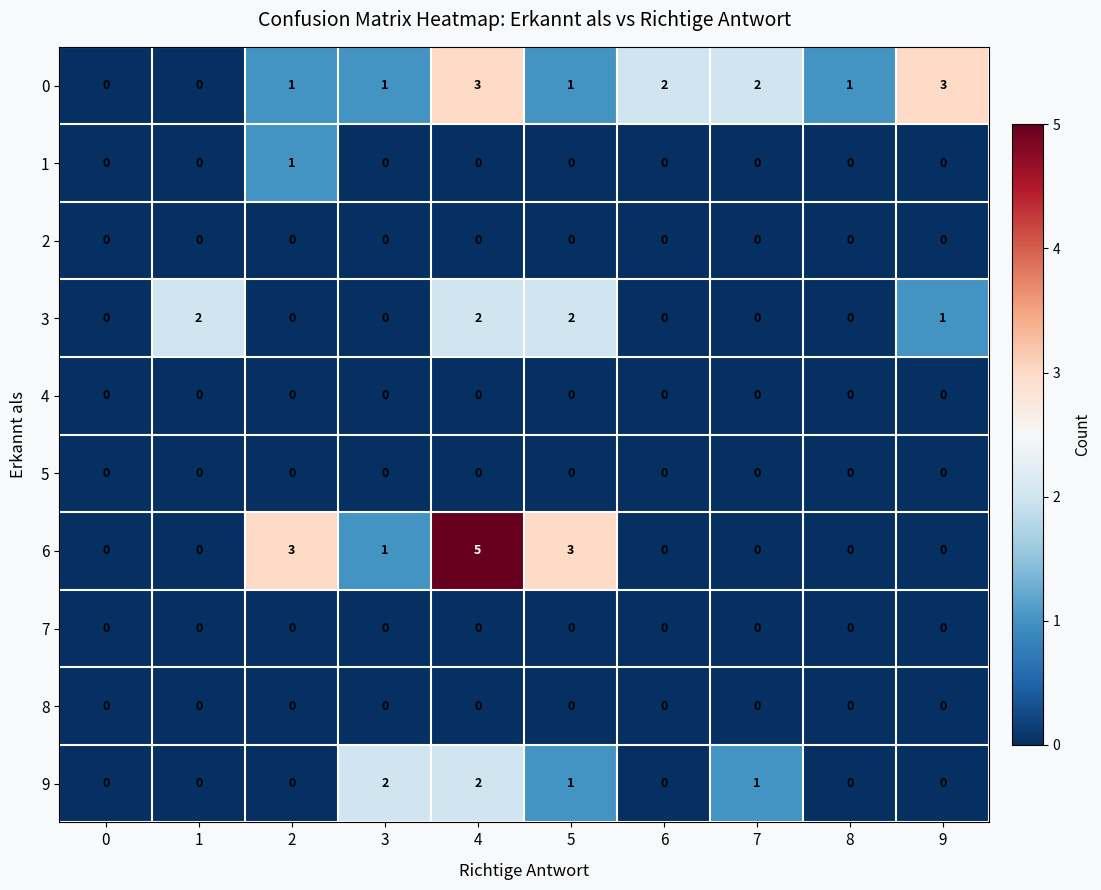

Which series has the largest range (max minus min)?

6